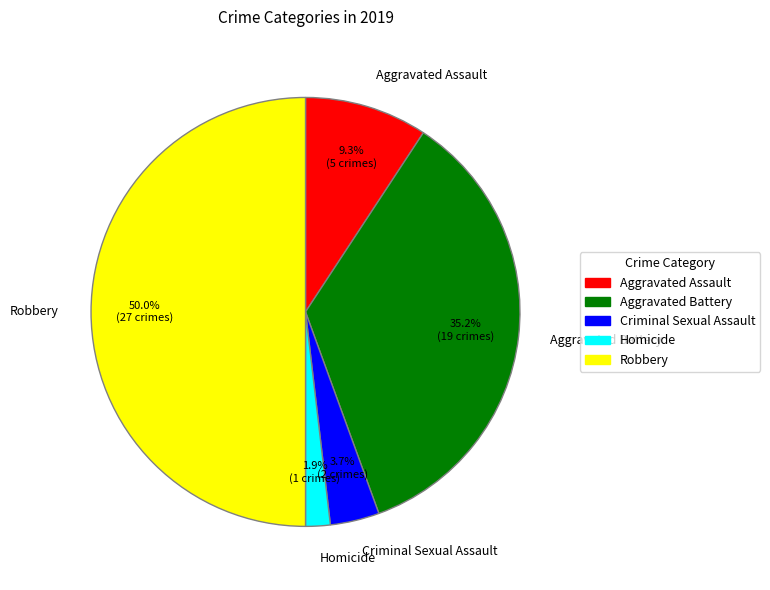

Combined, do Aggravated Battery and Aggravated Assault account for over 50%?

No